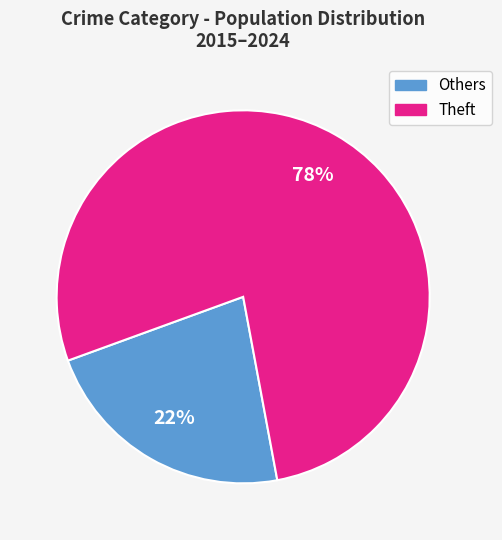

Is there any slice that represents more than half of the pie?

Yes